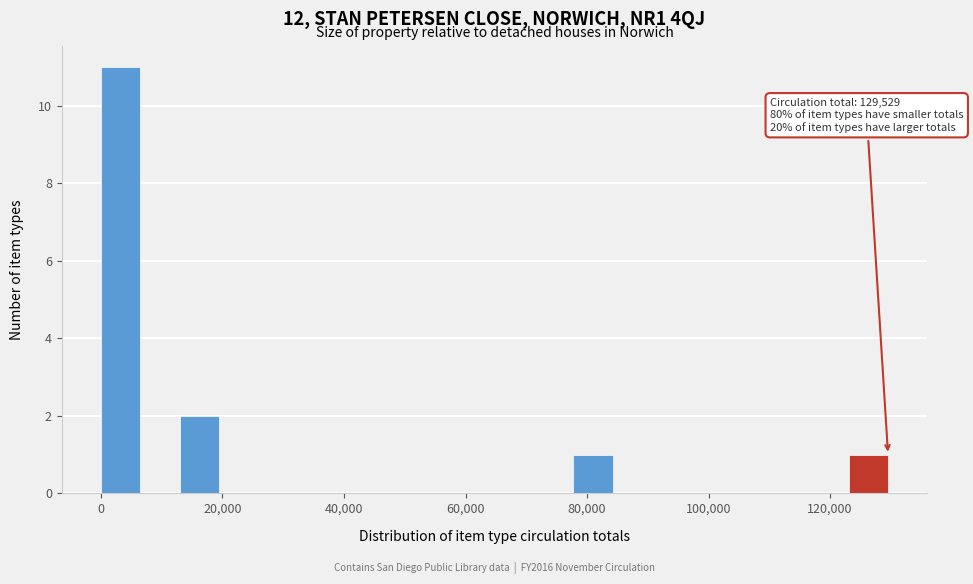

Read against the x-axis, roughly where is the centre of the tallest bar?

4000